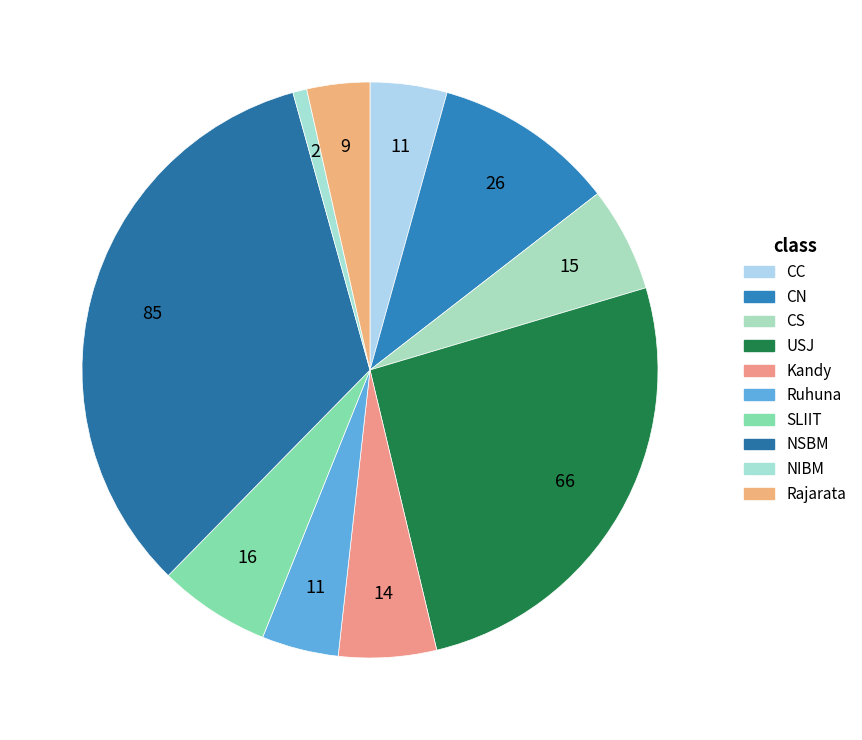

Which slice is the smallest?

NIBM